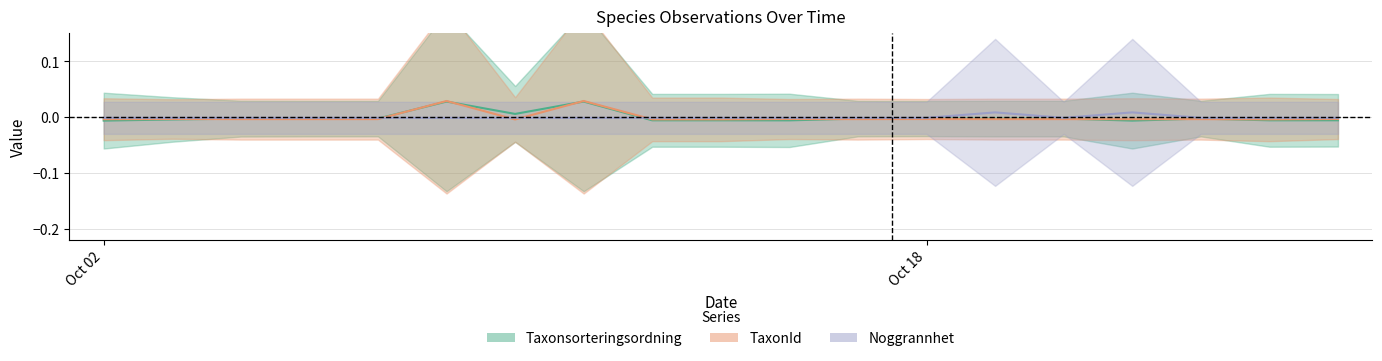

How many values in Taxonsorteringsordning are below zero?

16